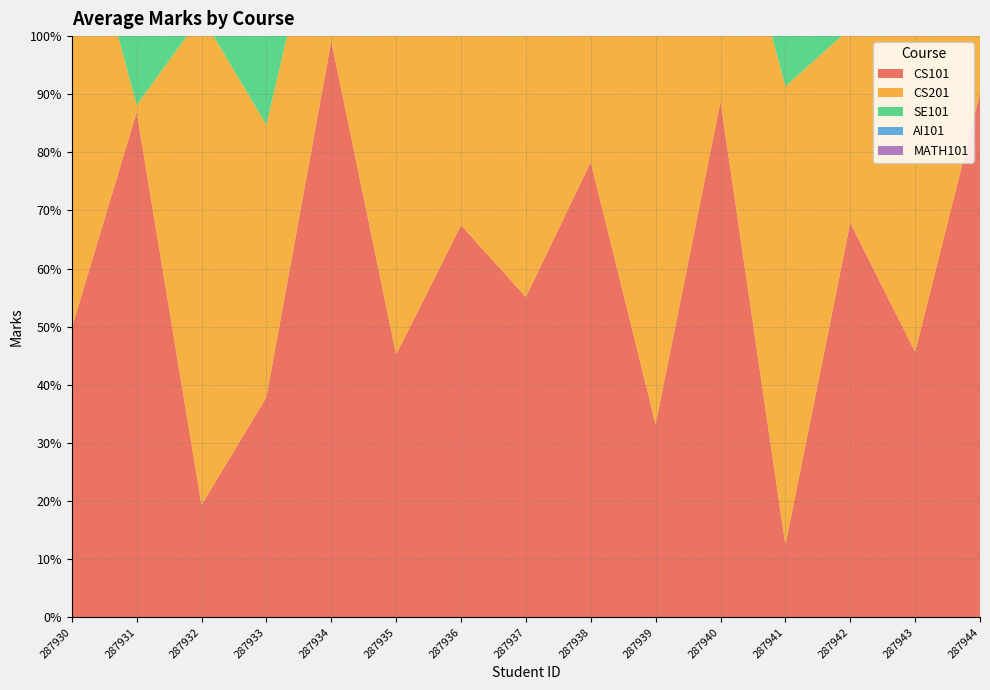

Reading right to left, extract all data points from this chart.

CS101: 287944=90.1	287943=45.7	287942=67.9	287941=12.4	287940=88.8	287939=33.2	287938=78.3	287937=55.1	287936=67.5	287935=45.2	287934=99.1	287933=37.9	287932=19.3	287931=86.9	287930=49.8
CS201: 287944=91.2	287943=56.8	287942=33.5	287941=78.9	287940=44.6	287939=67.9	287938=23.4	287937=88.9	287936=55.7	287935=72.3	287934=33.5	287933=46.9	287932=84.1	287931=1.2	287930=79.9
SE101: 287944=55.7	287943=41.2	287942=82.1	287941=65.4	287940=29.6	287939=77.3	287938=58.9	287937=70.2	287936=45.7	287935=80.1	287934=3.9	287933=50.1	287932=43.7	287931=62.0	287930=68.9
AI101: 287944=47.9	287943=20.8	287942=65.3	287941=40.1	287940=73.9	287939=51.5	287938=88.2	287937=30.7	287936=75.5	287935=60.1	287934=44.2	287933=83.9	287932=5.9	287931=69.2	287930=39.8
MATH101: 287944=62.5	287943=85.2	287942=40.8	287941=55.3	287940=90.1	287939=33.7	287938=78.5	287937=60.2	287936=45.9	287935=70.3	287934=55.7	287933=16.2	287932=81.8	287931=87.7	287930=24.2